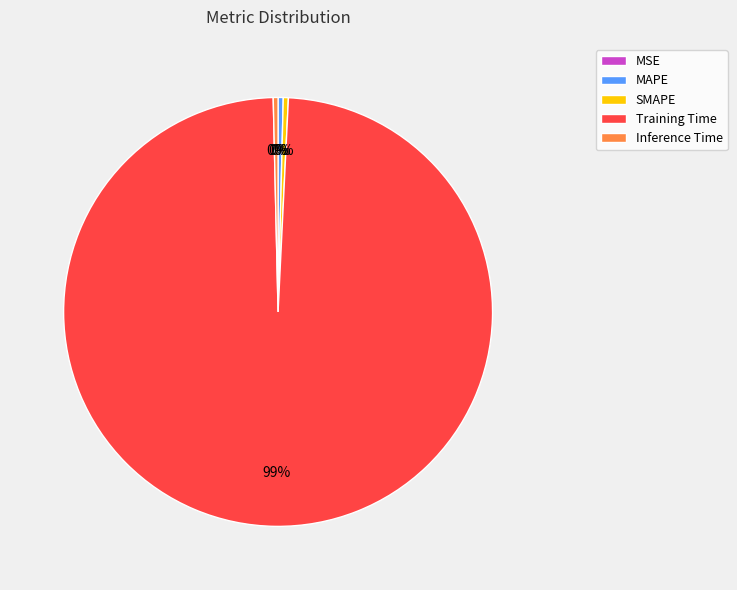

Do Training Time and Inference Time together represent more than half of the pie?

Yes